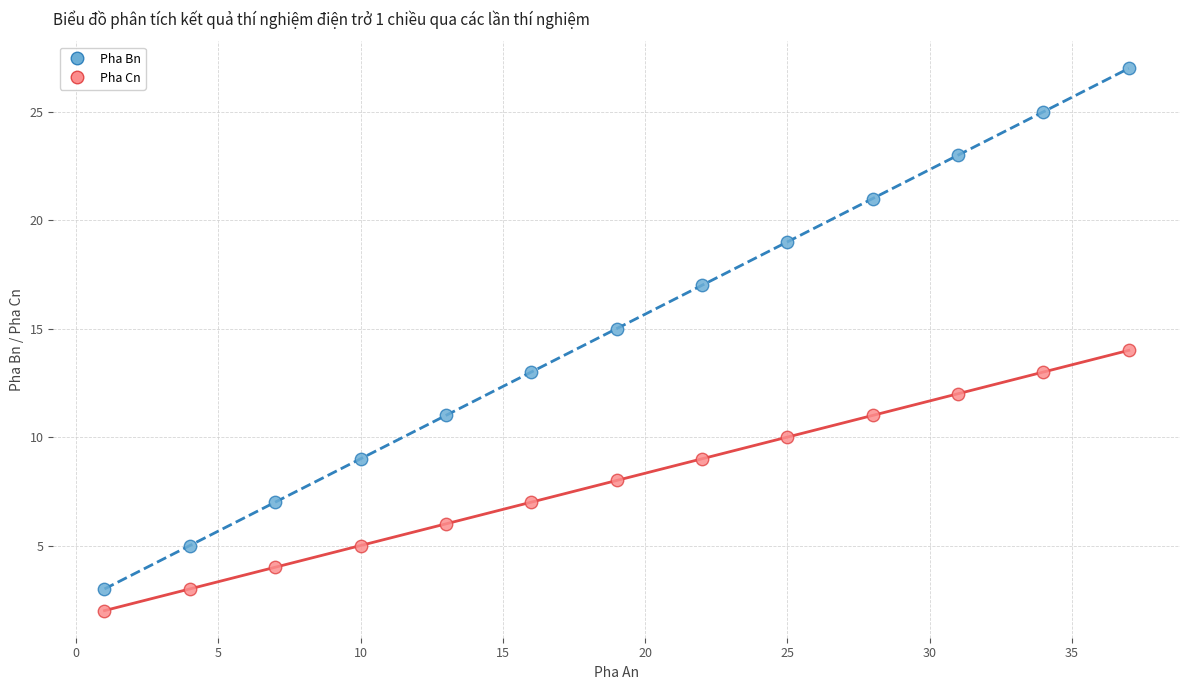

Which series contains the highest Y value?

Pha Bn